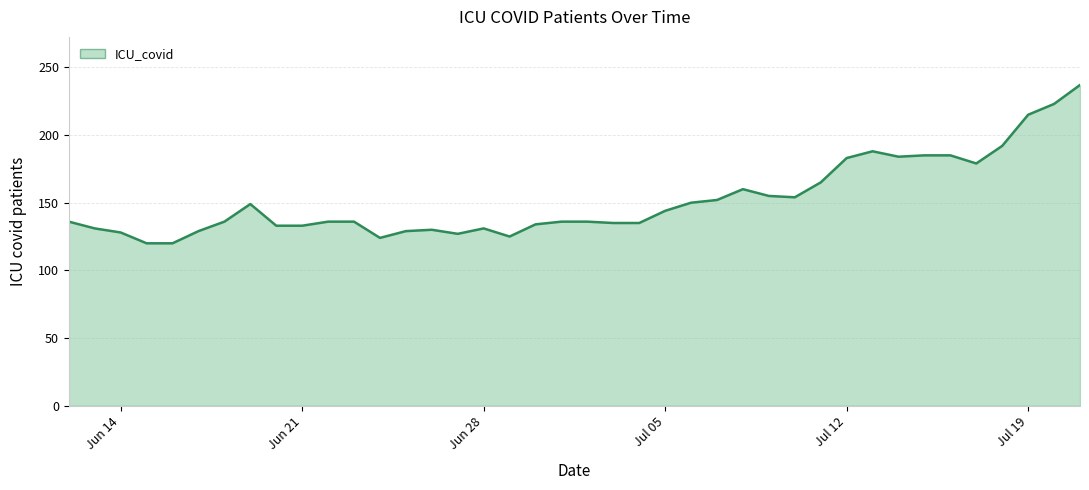

What is the difference between the maximum and minimum values?

117